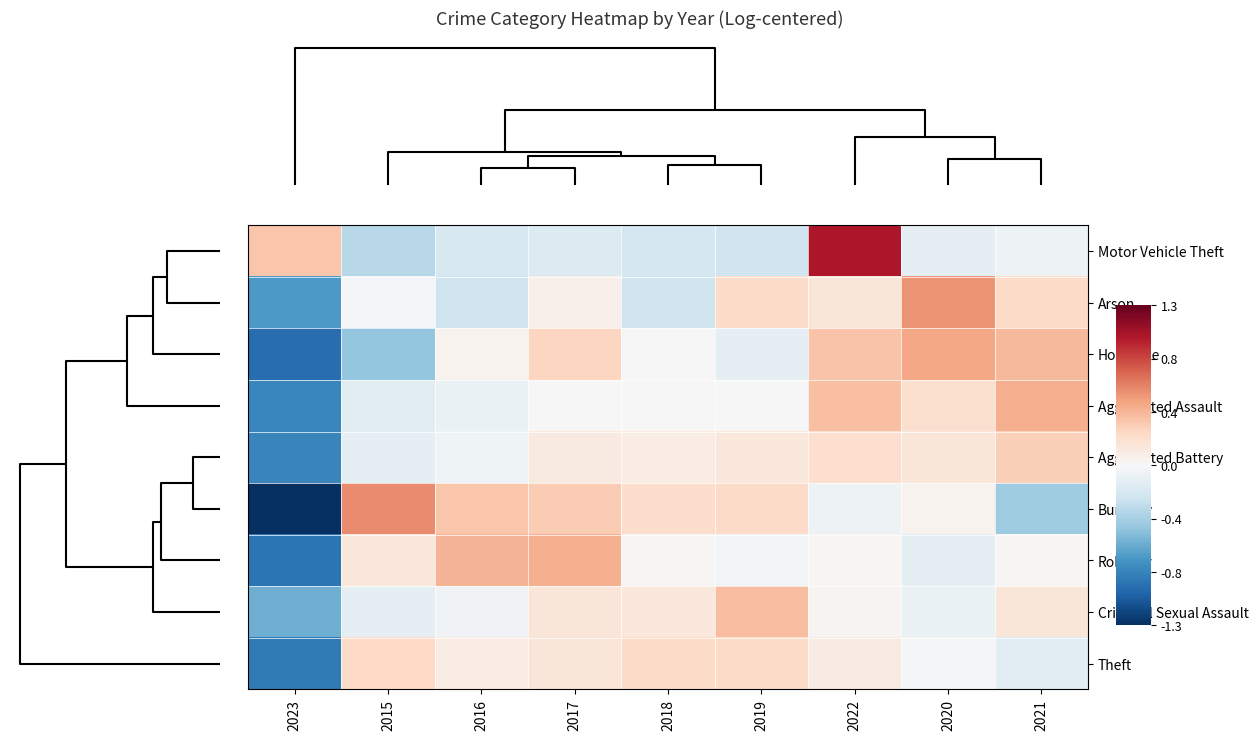

What is the maximum value shown in the chart?

1.0